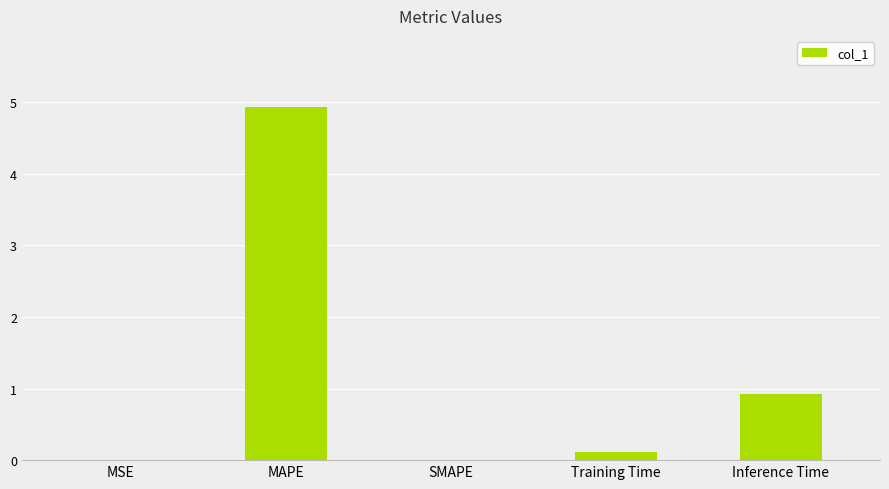

What is the greatest value displayed?

4.9